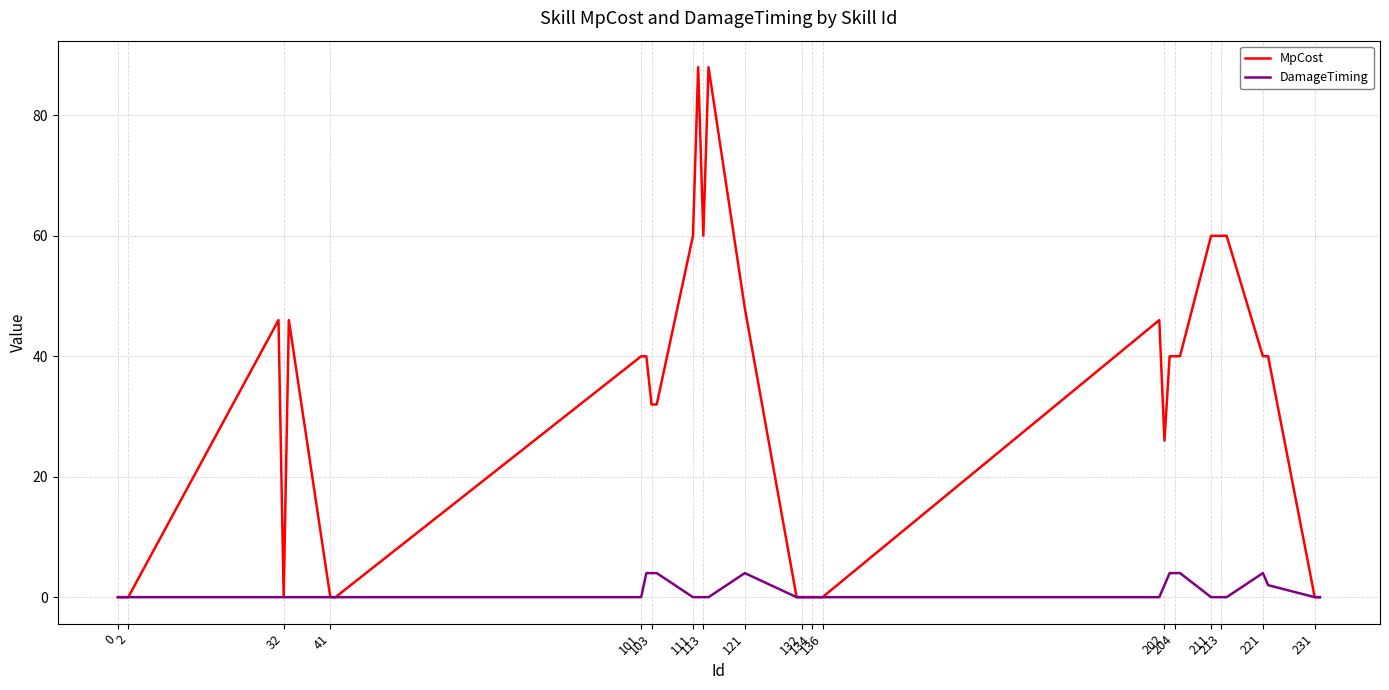

How many lines are shown in the chart?

2